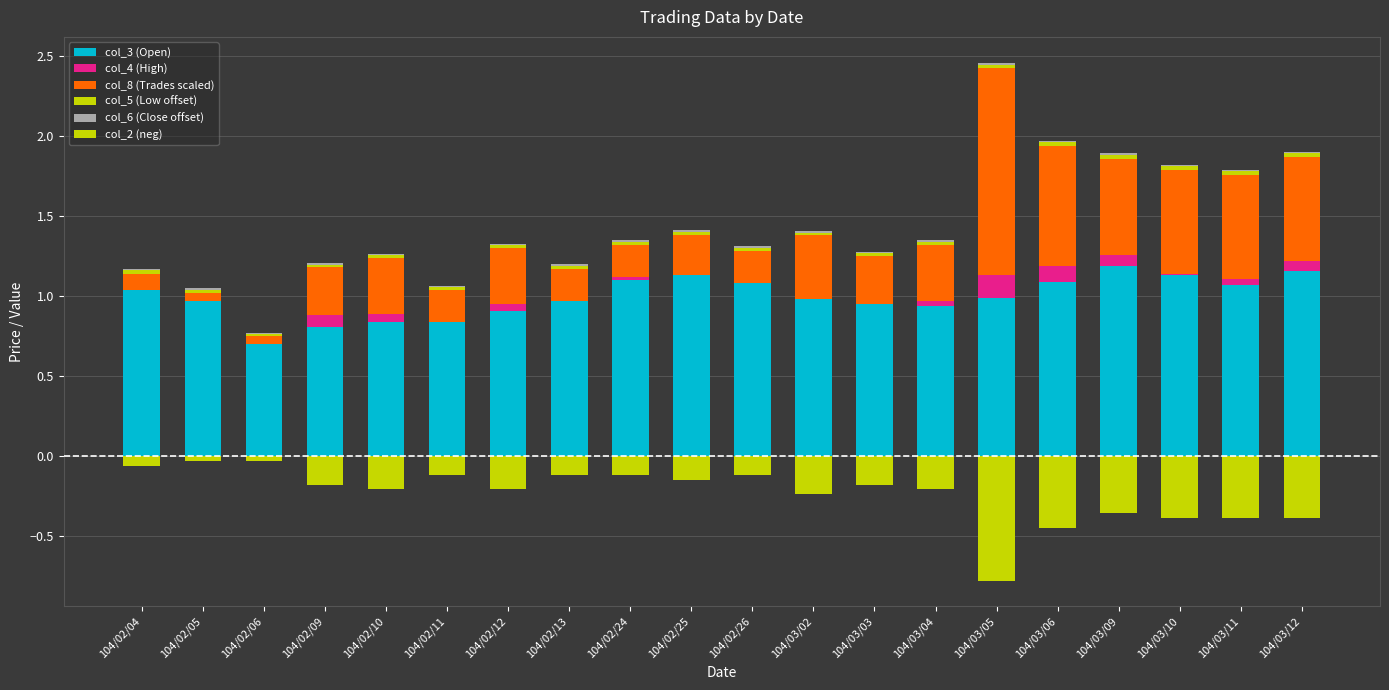

Reading left to right, list all the values displayed in this chart.

col_3 (Open): 104/02/04=1.0	104/02/05=1.0	104/02/06=0.7	104/02/09=0.8	104/02/10=0.8	104/02/11=0.8	104/02/12=0.9	104/02/13=1.0	104/02/24=1.1	104/02/25=1.1	104/02/26=1.1	104/03/02=1.0	104/03/03=0.9	104/03/04=0.9	104/03/05=1.0	104/03/06=1.1	104/03/09=1.2	104/03/10=1.1	104/03/11=1.1	104/03/12=1.2
col_4 (High): 104/02/04=0.0	104/02/05=0.0	104/02/06=0.0	104/02/09=0.1	104/02/10=0.1	104/02/11=0.0	104/02/12=0.0	104/02/13=0.0	104/02/24=0.0	104/02/25=0.0	104/02/26=0.0	104/03/02=0.0	104/03/03=0.0	104/03/04=0.0	104/03/05=0.1	104/03/06=0.1	104/03/09=0.1	104/03/10=0.0	104/03/11=0.0	104/03/12=0.1
col_8 (Trades scaled): 104/02/04=0.1	104/02/05=0.1	104/02/06=0.1	104/02/09=0.3	104/02/10=0.4	104/02/11=0.2	104/02/12=0.4	104/02/13=0.2	104/02/24=0.2	104/02/25=0.2	104/02/26=0.2	104/03/02=0.4	104/03/03=0.3	104/03/04=0.4	104/03/05=1.3	104/03/06=0.8	104/03/09=0.6	104/03/10=0.6	104/03/11=0.6	104/03/12=0.6
col_5 (Low offset): 104/02/04=0.0	104/02/05=0.0	104/02/06=0.0	104/02/09=0.0	104/02/10=0.0	104/02/11=0.0	104/02/12=0.0	104/02/13=0.0	104/02/24=0.0	104/02/25=0.0	104/02/26=0.0	104/03/02=0.0	104/03/03=0.0	104/03/04=0.0	104/03/05=0.0	104/03/06=0.0	104/03/09=0.0	104/03/10=0.0	104/03/11=0.0	104/03/12=0.0
col_6 (Close offset): 104/02/04=0.0	104/02/05=0.0	104/02/06=0.0	104/02/09=0.0	104/02/10=0.0	104/02/11=0.0	104/02/12=0.0	104/02/13=0.0	104/02/24=0.0	104/02/25=0.0	104/02/26=0.0	104/03/02=0.0	104/03/03=0.0	104/03/04=0.0	104/03/05=0.0	104/03/06=0.0	104/03/09=0.0	104/03/10=0.0	104/03/11=0.0	104/03/12=0.0
col_2 (neg): 104/02/04=-0.1	104/02/05=-0.0	104/02/06=-0.0	104/02/09=-0.2	104/02/10=-0.2	104/02/11=-0.1	104/02/12=-0.2	104/02/13=-0.1	104/02/24=-0.1	104/02/25=-0.1	104/02/26=-0.1	104/03/02=-0.2	104/03/03=-0.2	104/03/04=-0.2	104/03/05=-0.8	104/03/06=-0.4	104/03/09=-0.4	104/03/10=-0.4	104/03/11=-0.4	104/03/12=-0.4